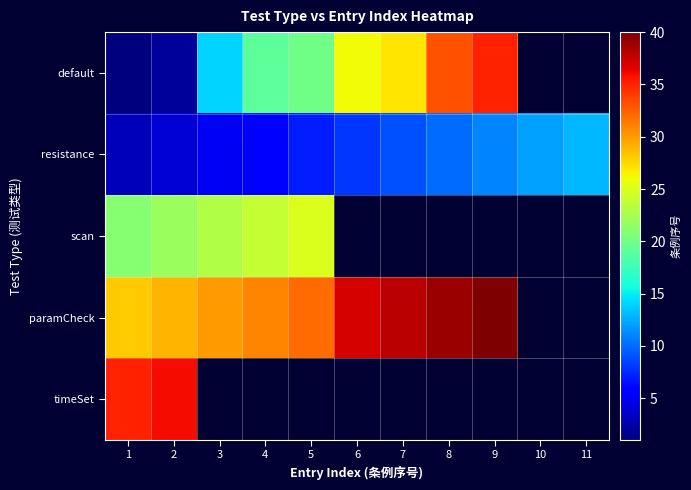

What is the maximum value for timeSet?

36.0